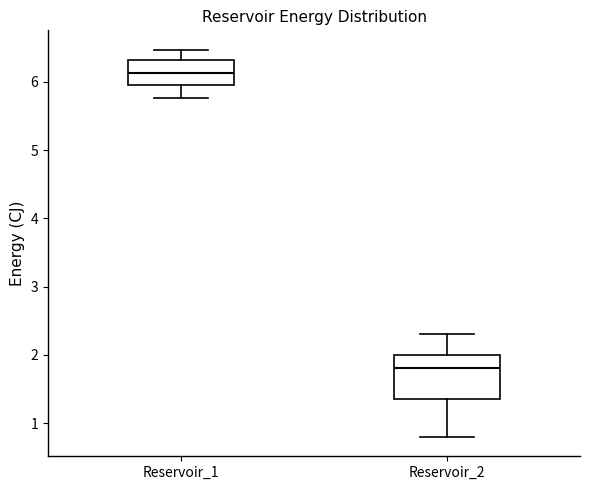

Reading left to right, transcribe this box plot: for each box, give where its median line is, the range the box spans, and where its two whiskers end, as read against the y-axis. The values are not printed on the chart, so give them approximately, as read against the axis.

Reservoir_1: median 6.1, box 6.0 to 6.3, whiskers 5.8 to 6.5
Reservoir_2: median 1.8, box 1.4 to 2.0, whiskers 0.8 to 2.3